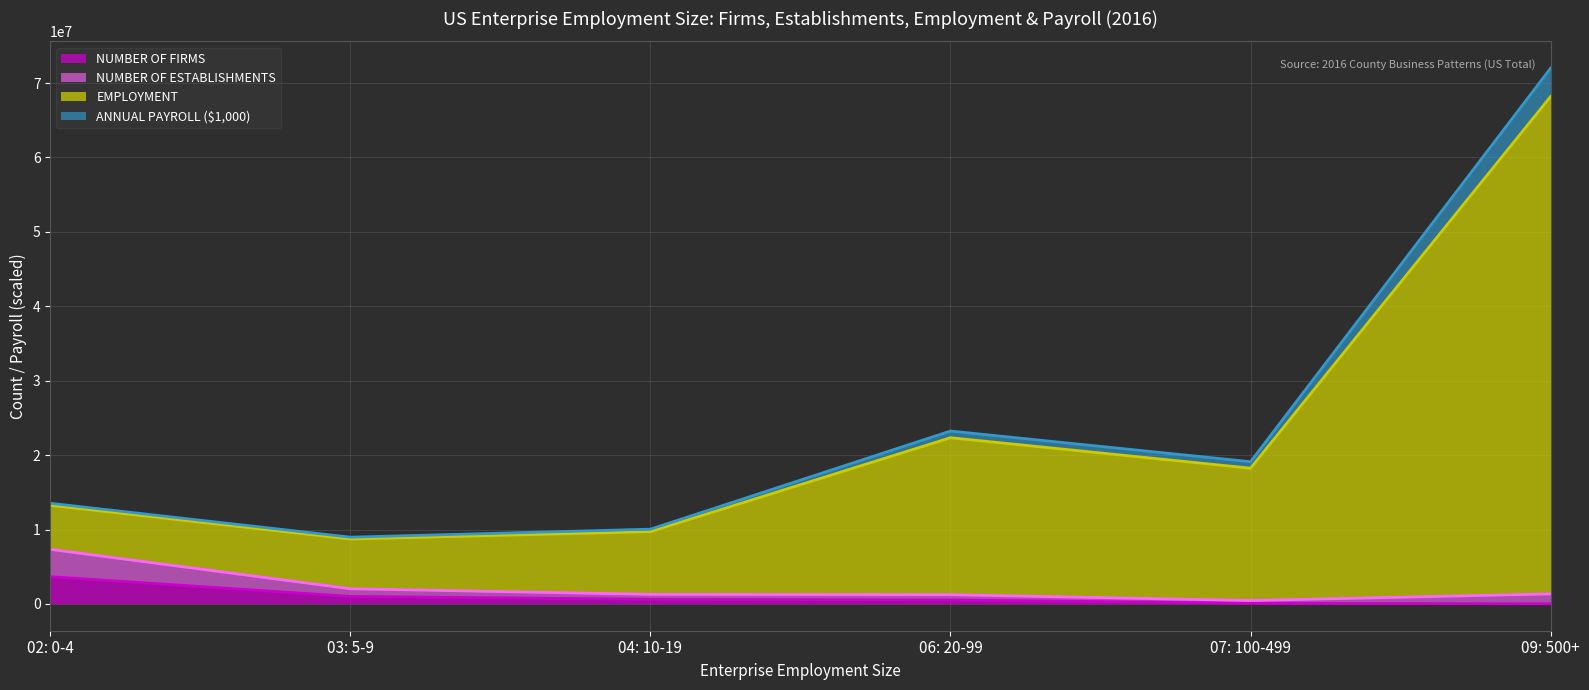

How many data points in NUMBER OF FIRMS are above 626900?

2